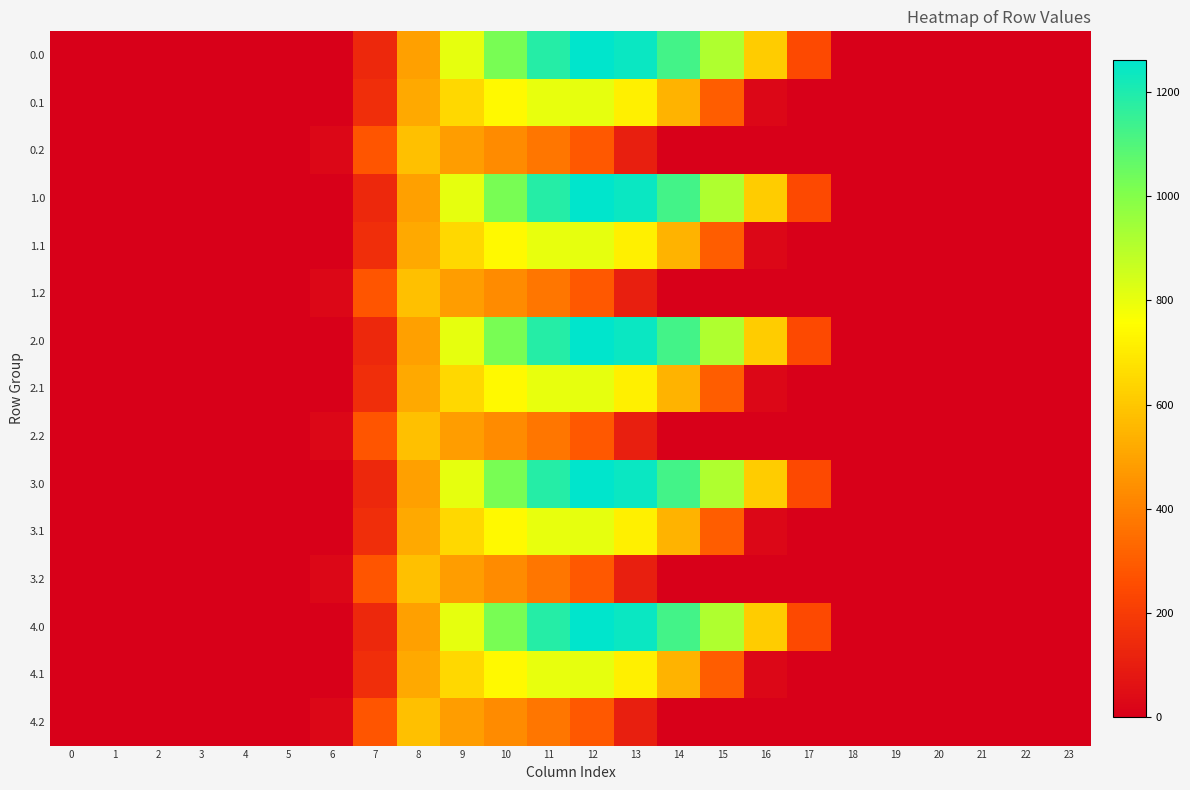

Reading left to right, transcribe all the data shown in this chart.

0.0: 0=0.0	1=0.0	2=0.0	3=0.0	4=0.0	5=0.0	6=0.0	7=134.3	8=489.3	9=804.0	10=1023.2	11=1185.2	12=1261.6	13=1237.4	14=1128.6	15=911.8	16=613.0	17=243.5	18=0.0	19=0.0	20=0.0	21=0.0	22=0.0	23=0.0
0.1: 0=0.0	1=0.0	2=0.0	3=0.0	4=0.0	5=0.0	6=0.0	7=153.2	8=514.8	9=646.9	10=742.1	11=800.2	12=806.9	13=715.3	14=544.1	15=301.4	16=26.8	17=0.0	18=0.0	19=0.0	20=0.0	21=0.0	22=0.0	23=0.0
0.2: 0=0.0	1=0.0	2=0.0	3=0.0	4=0.0	5=0.0	6=29.3	7=276.9	8=576.6	9=480.7	10=430.5	11=374.4	12=289.5	13=107.8	14=0.0	15=0.0	16=0.0	17=0.0	18=0.0	19=0.0	20=0.0	21=0.0	22=0.0	23=0.0
1.0: 0=0.0	1=0.0	2=0.0	3=0.0	4=0.0	5=0.0	6=0.0	7=134.3	8=489.3	9=804.0	10=1023.2	11=1185.2	12=1261.6	13=1237.4	14=1128.6	15=911.8	16=613.0	17=243.5	18=0.0	19=0.0	20=0.0	21=0.0	22=0.0	23=0.0
1.1: 0=0.0	1=0.0	2=0.0	3=0.0	4=0.0	5=0.0	6=0.0	7=153.2	8=514.8	9=646.9	10=742.1	11=800.2	12=806.9	13=715.3	14=544.1	15=301.4	16=26.8	17=0.0	18=0.0	19=0.0	20=0.0	21=0.0	22=0.0	23=0.0
1.2: 0=0.0	1=0.0	2=0.0	3=0.0	4=0.0	5=0.0	6=29.3	7=276.9	8=576.6	9=480.7	10=430.5	11=374.4	12=289.5	13=107.8	14=0.0	15=0.0	16=0.0	17=0.0	18=0.0	19=0.0	20=0.0	21=0.0	22=0.0	23=0.0
2.0: 0=0.0	1=0.0	2=0.0	3=0.0	4=0.0	5=0.0	6=0.0	7=134.3	8=489.3	9=804.0	10=1023.2	11=1185.2	12=1261.6	13=1237.4	14=1128.6	15=911.8	16=613.0	17=243.5	18=0.0	19=0.0	20=0.0	21=0.0	22=0.0	23=0.0
2.1: 0=0.0	1=0.0	2=0.0	3=0.0	4=0.0	5=0.0	6=0.0	7=153.2	8=514.8	9=646.9	10=742.1	11=800.2	12=806.9	13=715.3	14=544.1	15=301.4	16=26.8	17=0.0	18=0.0	19=0.0	20=0.0	21=0.0	22=0.0	23=0.0
2.2: 0=0.0	1=0.0	2=0.0	3=0.0	4=0.0	5=0.0	6=29.3	7=276.9	8=576.6	9=480.7	10=430.5	11=374.4	12=289.5	13=107.8	14=0.0	15=0.0	16=0.0	17=0.0	18=0.0	19=0.0	20=0.0	21=0.0	22=0.0	23=0.0
3.0: 0=0.0	1=0.0	2=0.0	3=0.0	4=0.0	5=0.0	6=0.0	7=134.3	8=489.3	9=804.0	10=1023.2	11=1185.2	12=1261.6	13=1237.4	14=1128.6	15=911.8	16=613.0	17=243.5	18=0.0	19=0.0	20=0.0	21=0.0	22=0.0	23=0.0
3.1: 0=0.0	1=0.0	2=0.0	3=0.0	4=0.0	5=0.0	6=0.0	7=153.2	8=514.8	9=646.9	10=742.1	11=800.2	12=806.9	13=715.3	14=544.1	15=301.4	16=26.8	17=0.0	18=0.0	19=0.0	20=0.0	21=0.0	22=0.0	23=0.0
3.2: 0=0.0	1=0.0	2=0.0	3=0.0	4=0.0	5=0.0	6=29.3	7=276.9	8=576.6	9=480.7	10=430.5	11=374.4	12=289.5	13=107.8	14=0.0	15=0.0	16=0.0	17=0.0	18=0.0	19=0.0	20=0.0	21=0.0	22=0.0	23=0.0
4.0: 0=0.0	1=0.0	2=0.0	3=0.0	4=0.0	5=0.0	6=0.0	7=134.3	8=489.3	9=804.0	10=1023.2	11=1185.2	12=1261.6	13=1237.4	14=1128.6	15=911.8	16=613.0	17=243.5	18=0.0	19=0.0	20=0.0	21=0.0	22=0.0	23=0.0
4.1: 0=0.0	1=0.0	2=0.0	3=0.0	4=0.0	5=0.0	6=0.0	7=153.2	8=514.8	9=646.9	10=742.1	11=800.2	12=806.9	13=715.3	14=544.1	15=301.4	16=26.8	17=0.0	18=0.0	19=0.0	20=0.0	21=0.0	22=0.0	23=0.0
4.2: 0=0.0	1=0.0	2=0.0	3=0.0	4=0.0	5=0.0	6=29.3	7=276.9	8=576.6	9=480.7	10=430.5	11=374.4	12=289.5	13=107.8	14=0.0	15=0.0	16=0.0	17=0.0	18=0.0	19=0.0	20=0.0	21=0.0	22=0.0	23=0.0